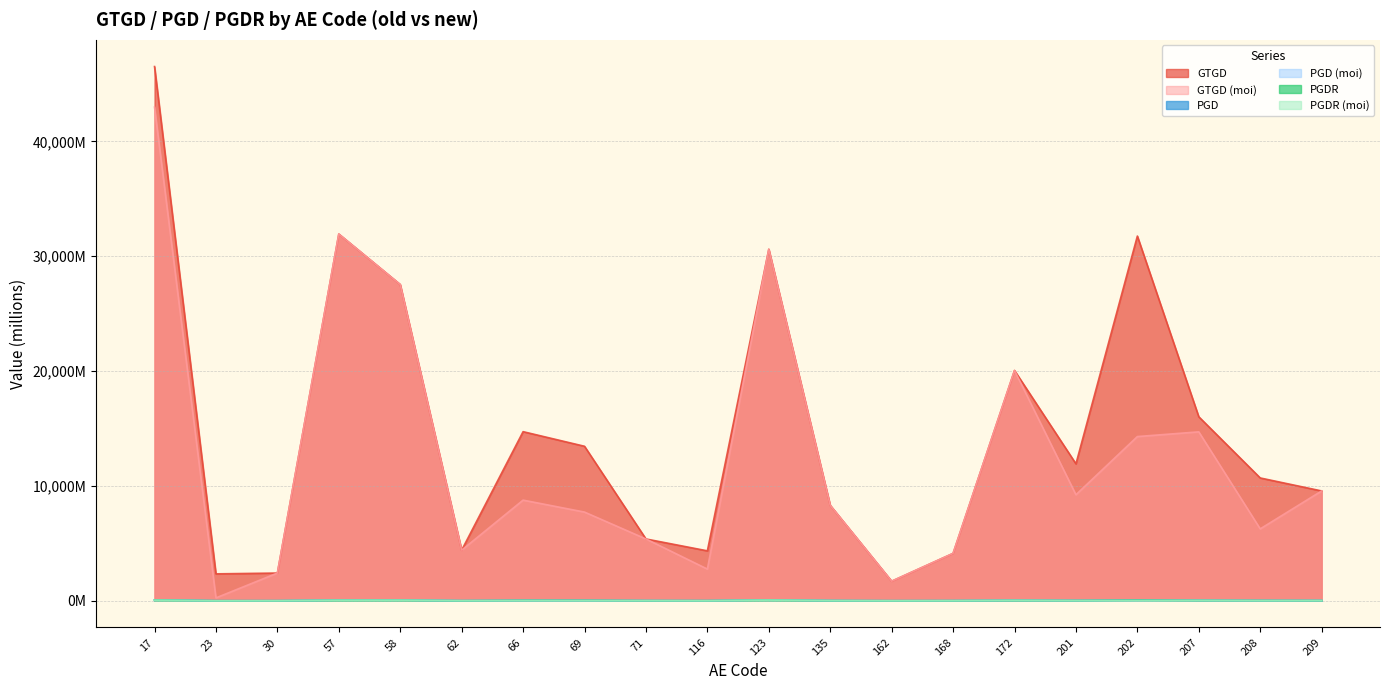

How many lines are shown in the chart?

6